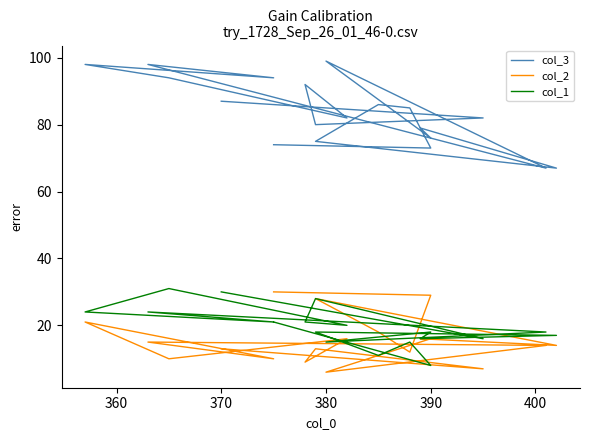

Reading right to left, what are all the values shown in this chart?

col_3: 87	82	80	92	82	94	98	94	98	67	99	76	79	67	75	86	85	73	74
col_2: 13	7	13	9	16	10	21	10	15	14	6	16	16	14	28	18	12	29	30
col_1: 30	16	28	21	20	31	24	21	24	18	15	18	16	17	18	11	15	8	21